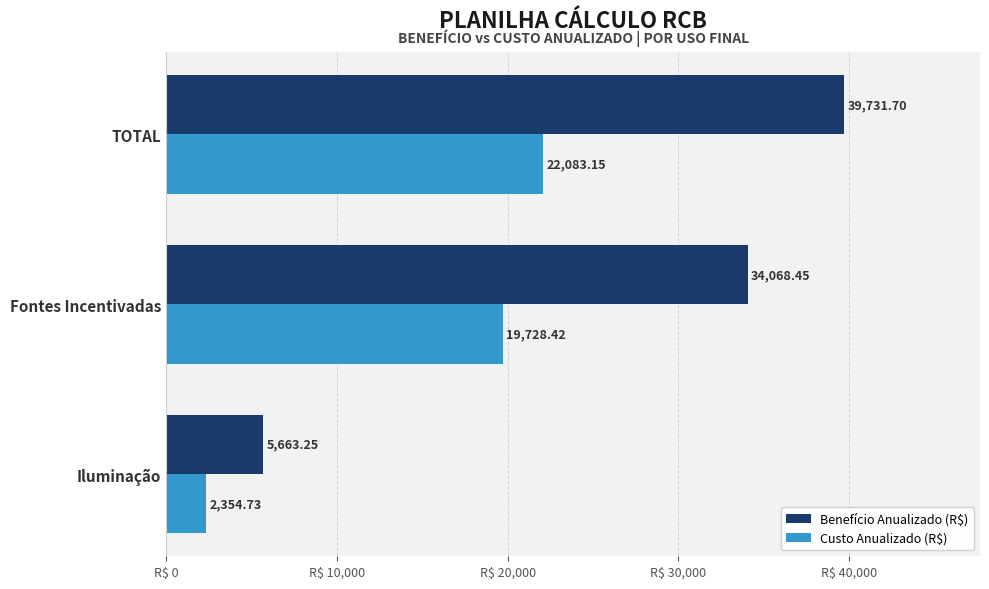

What is the difference between the Benefício Anualizado (R$) values at Iluminação and Fontes Incentivadas?

28405.2